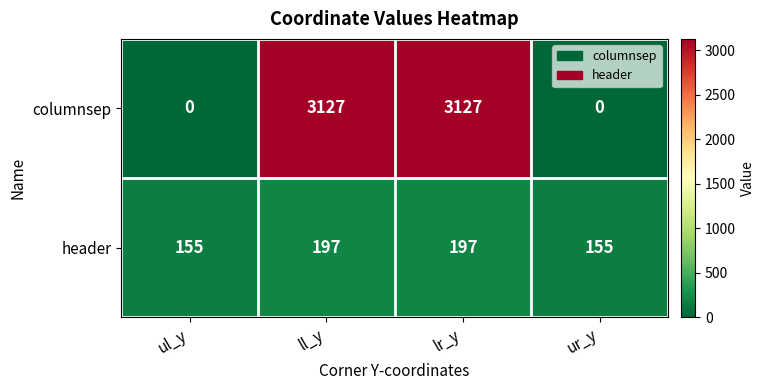

Which series has the largest total across all categories?

columnsep